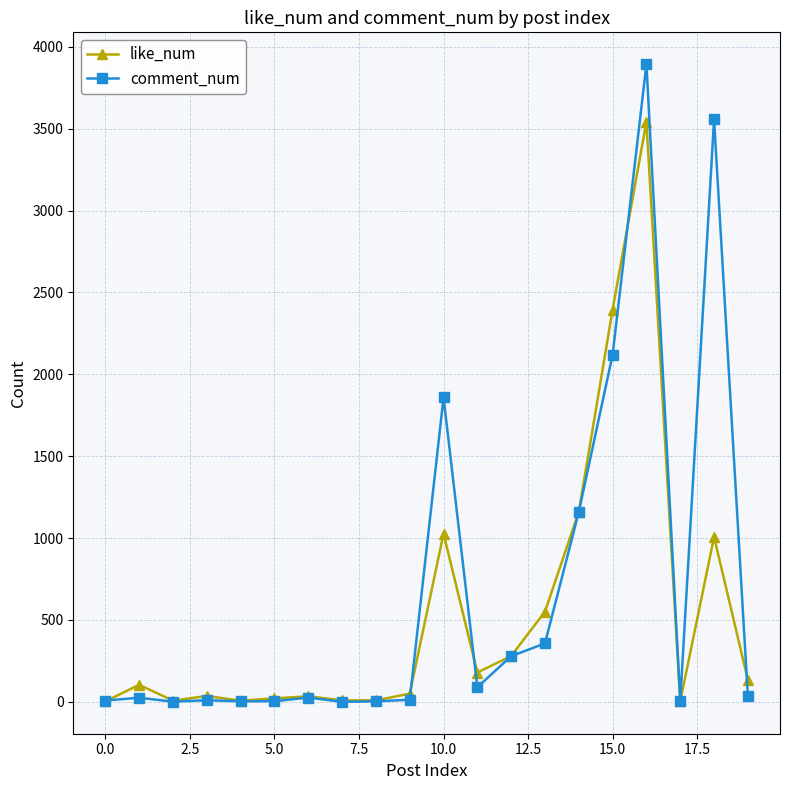

Which series has the largest range (max minus min)?

comment_num